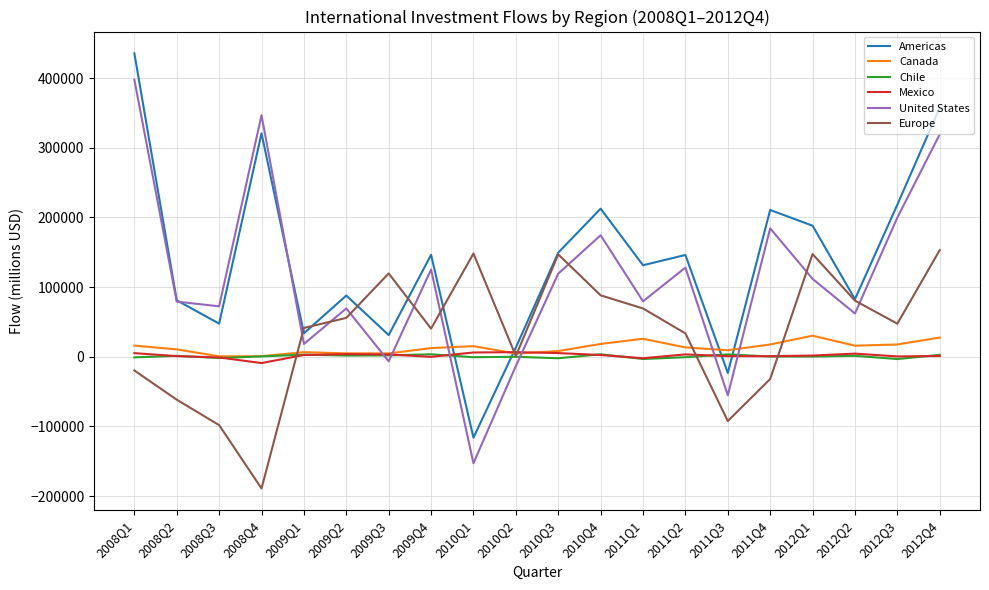

What are all the series names shown in the legend?

Americas, Canada, Chile, Mexico, United States, Europe